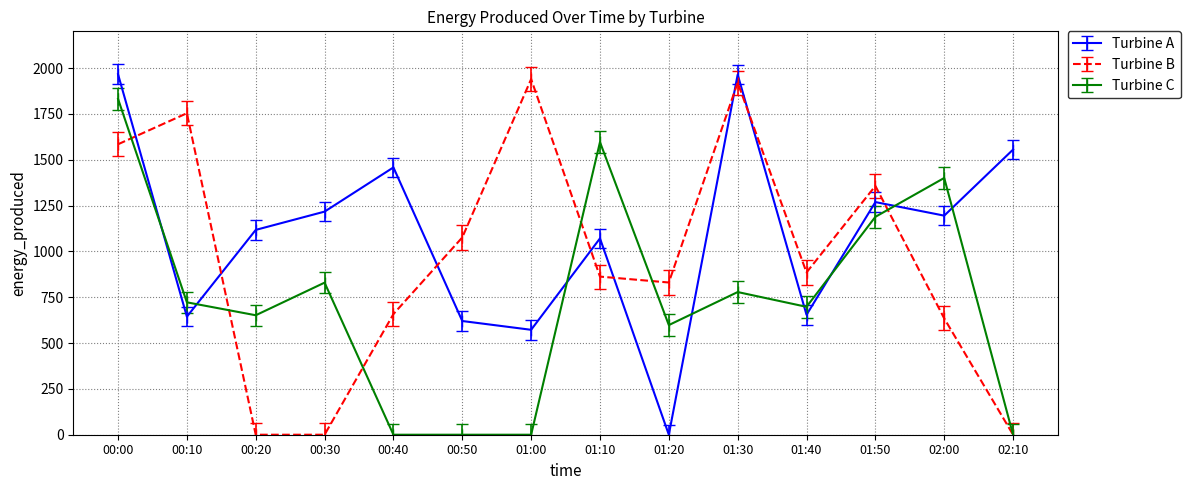

What is the highest value of the Turbine B series?

1939.3